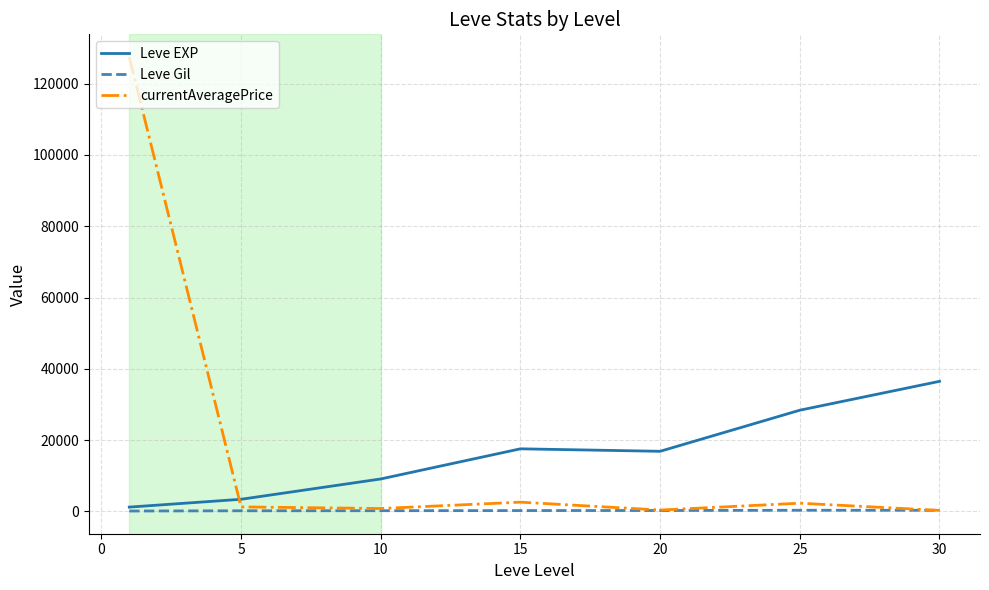

Which series ends up on top after the final intersection of Leve EXP and currentAveragePrice?

Leve EXP